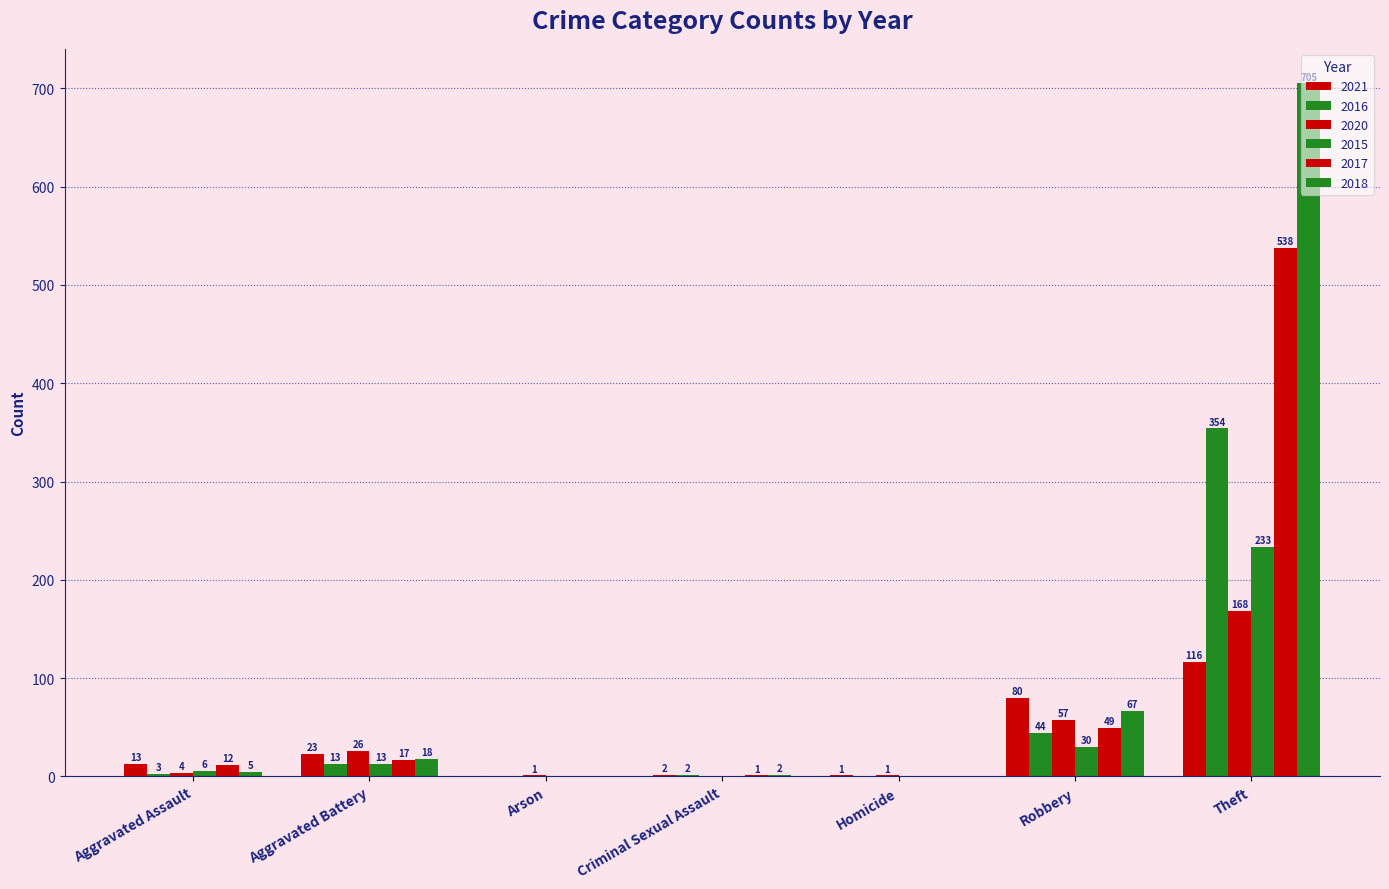

At which label does 2015 reach its minimum?

Arson